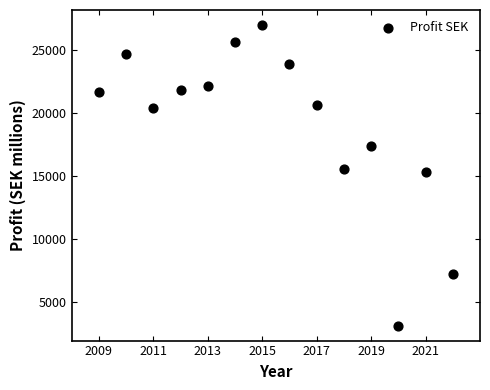

What is the range of X values (max minus min)?

13